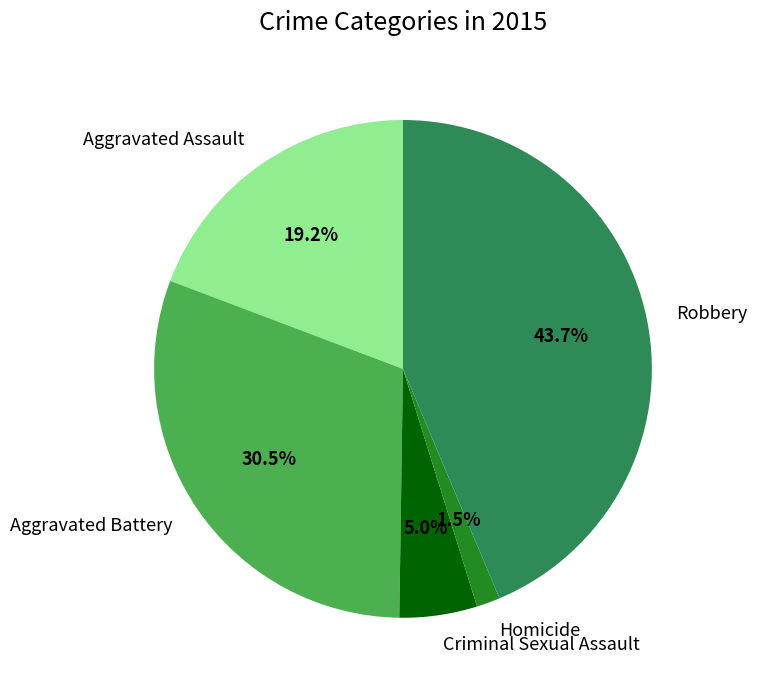

What is the ratio of the value at Aggravated Battery to the value at Robbery?

0.7